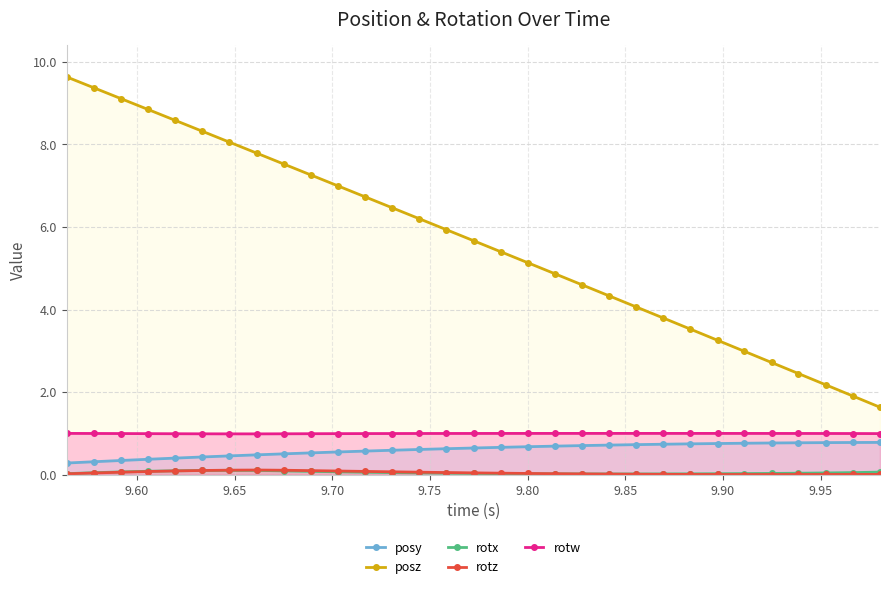

True or false: rotx has more than 2 interior local peaks.

False